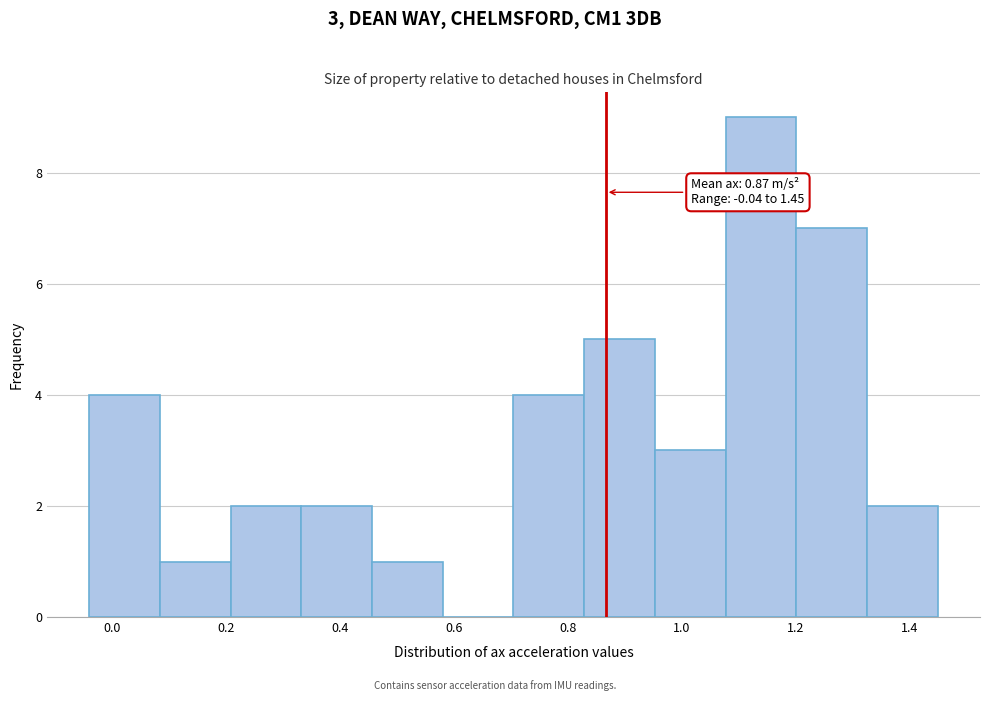

Which range on the x-axis has the tallest bar?

1.08 to 1.20